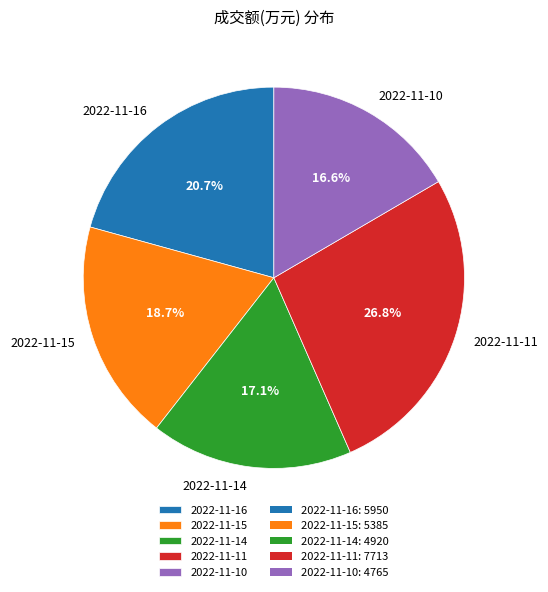

To the nearest percent, what is the difference between the largest and smallest slice percentages?

10%